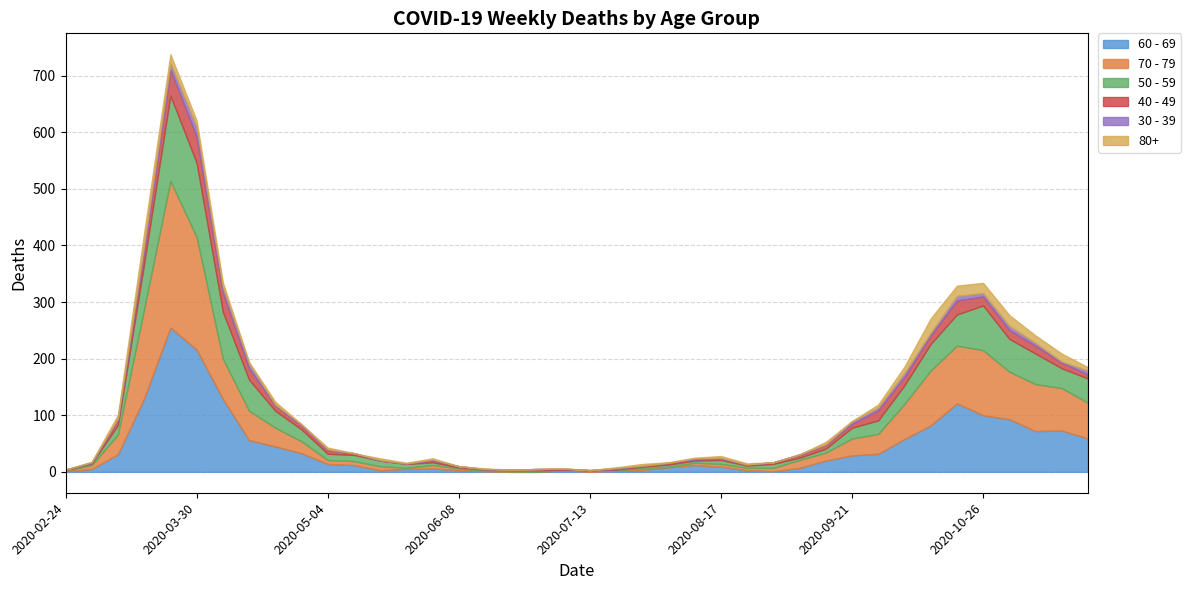

What are all the series names shown in the legend?

60 - 69, 70 - 79, 50 - 59, 40 - 49, 30 - 39, 80+